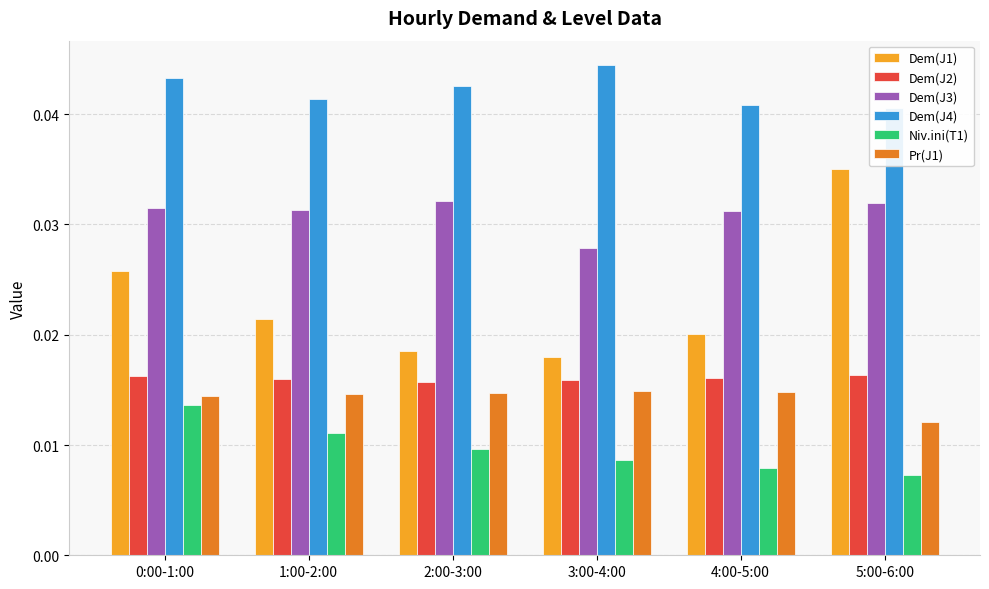

Which category has the highest value in the Dem(J4) series?

3:00-4:00